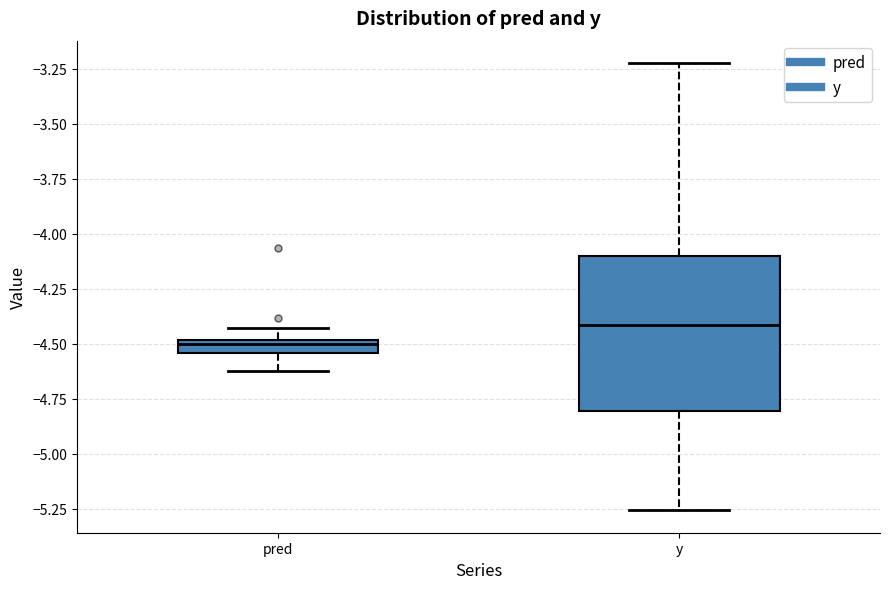

Which box is the tallest, from its lower edge to its upper edge?

y